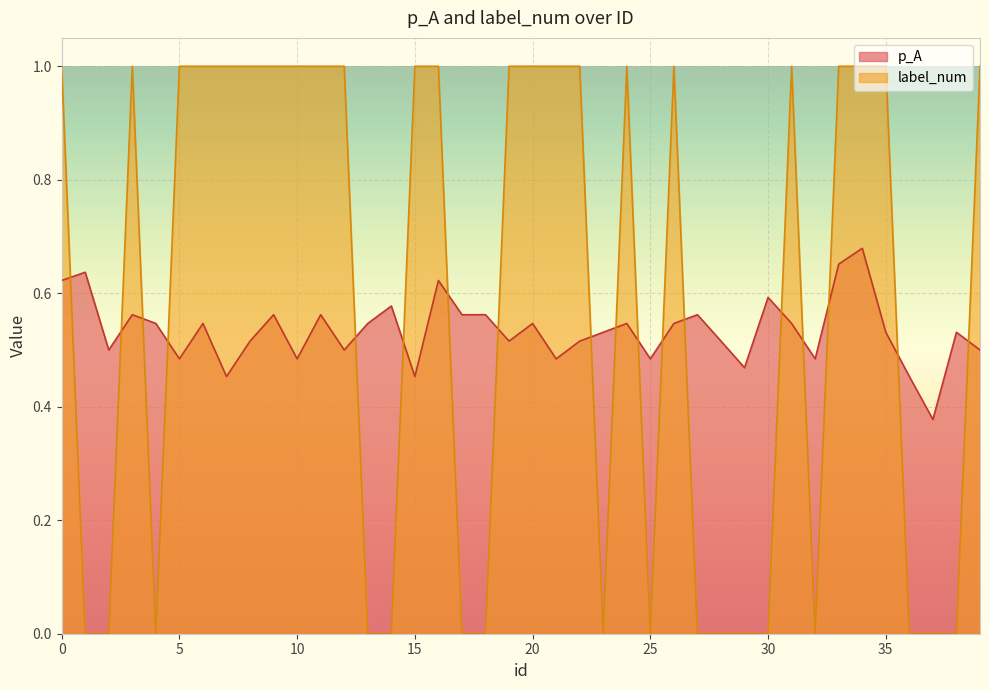

Which series changed the most between 21 and 29?

label_num